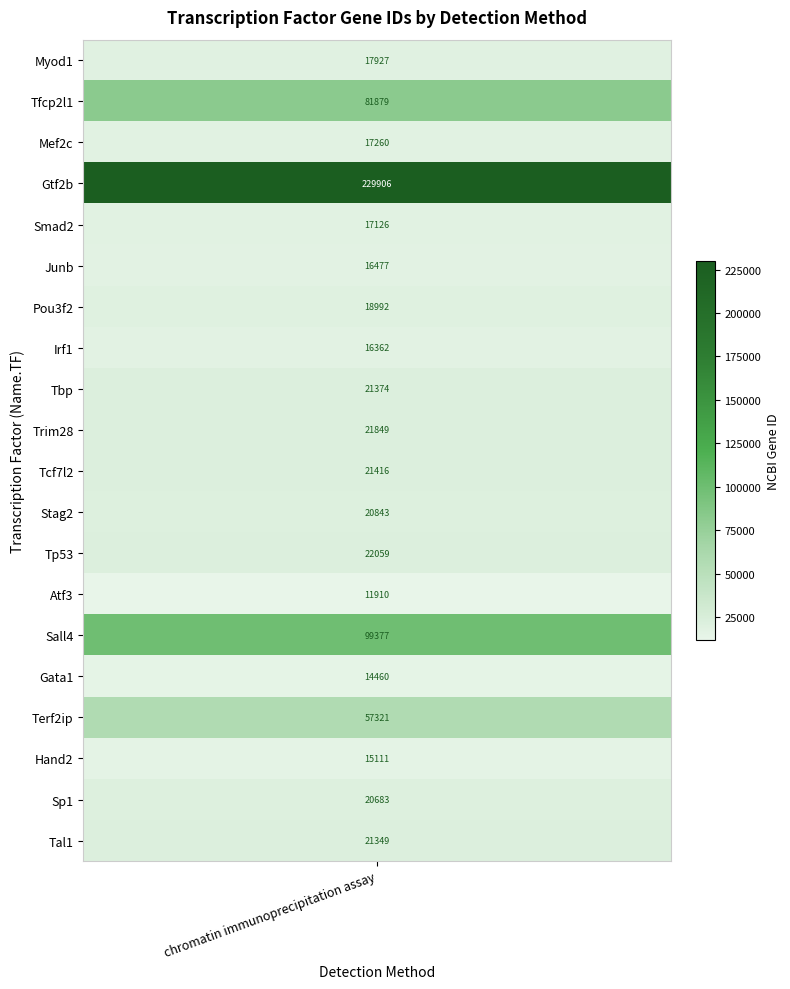

How many values are below 20843?

10